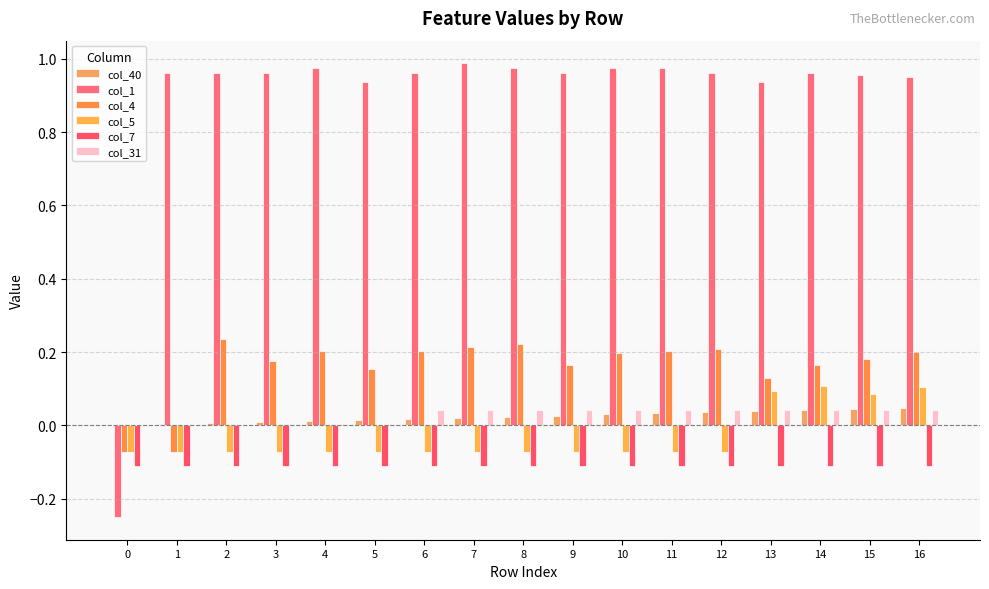

Rank the series at 5 from lowest to highest value.

col_7, col_5, col_31, col_40, col_4, col_1